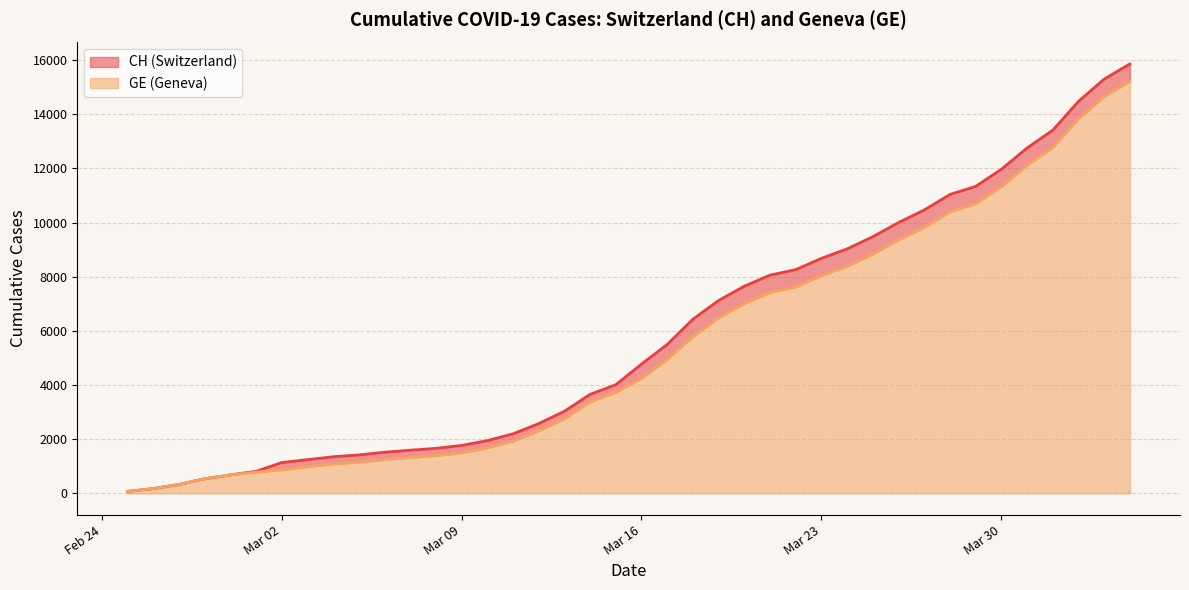

Rank the series at 2020-03-14 from highest to lowest value.

CH, GE